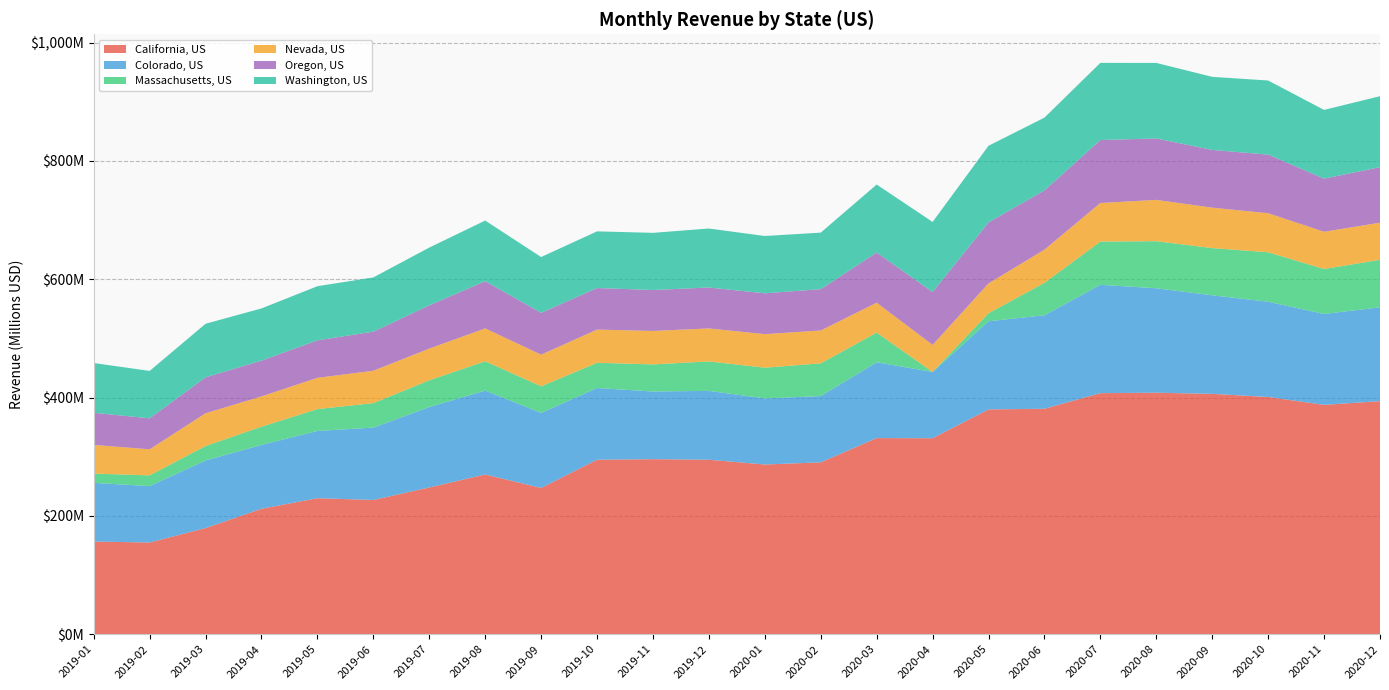

Reading left to right, list all the values displayed in this chart.

California, US: 156618887	155040623	179400427	212038814	229915345	226879187	248072712	269996006	247186474	294893210	295890636	294895162	286889391	290490967	331494543	331295284	379978958	381084517	407481779	408200003	406299251	400998610	387698787	393999999
Colorado, US: 99183566	95313253	114308645	107929744	113649257	122366164	135898286	141862856	126845782	121243839	114377401	116431821	111656482	112064319	128115183	112005722	148993666	158098792	183102463	176563504	166543994	160996331	153611859	158592920
Massachusetts, US: 15664778	18126092	24360968	30785497	36949195	41332062	45226878	49471434	45025846	42668989	45814805	49758104	51950521	55297118	50175060	0	13561492	54795220	73098676	79571974	79785681	83592093	76041445	80250000
Nevada, US: 48516751	44081811	55402225	51224318	52865534	54790699	53604450	55610853	53493519	56080378	56544589	55785063	56710452	55576240	50574385	45755124	50448220	56084840	65208029	69835562	68368340	66000002	62900000	62750004
Oregon, US: 54320813	52317972	60775880	60479865	63368985	66033060	73090718	79735599	70659605	70266032	69168369	69158664	69041207	69858758	84756691	89317385	103155157	100125681	106413509	103813795	97571227	99072869	89795778	93873795
Washington, US: 84074162	80159186	90516711	88246820	91507222	91692326	97639753	102540502	94340005	95783980	96644055	99718673	96867864	95511808	114999998	118500059	129500010	122999962	130458109	127671900	123542190	125275804	116199983	119950004